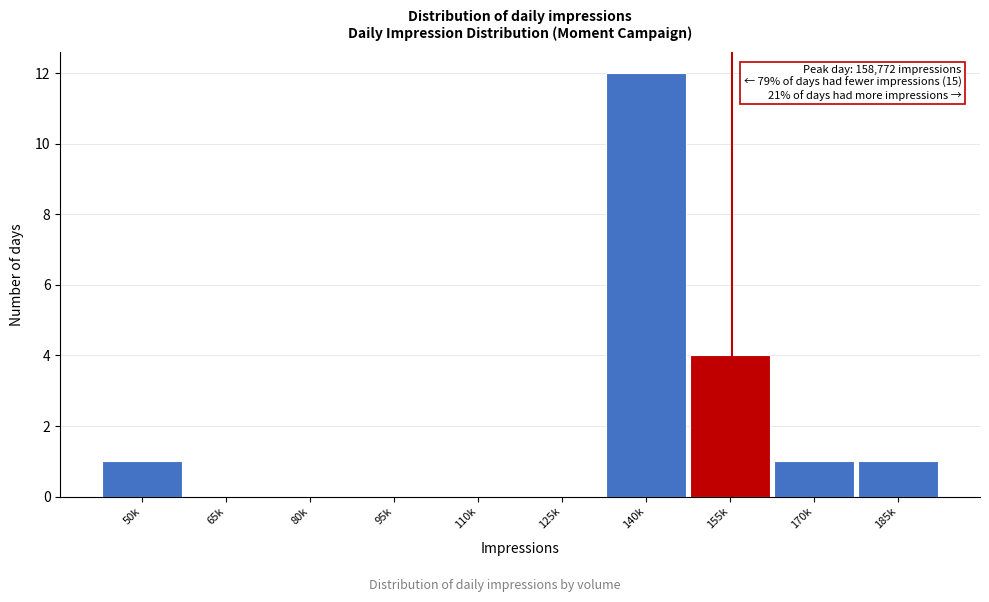

Reading right to left, extract all data points from this chart.

185k=1	170k=1	155k=4	140k=12	125k=0	110k=0	95k=0	80k=0	65k=0	50k=1